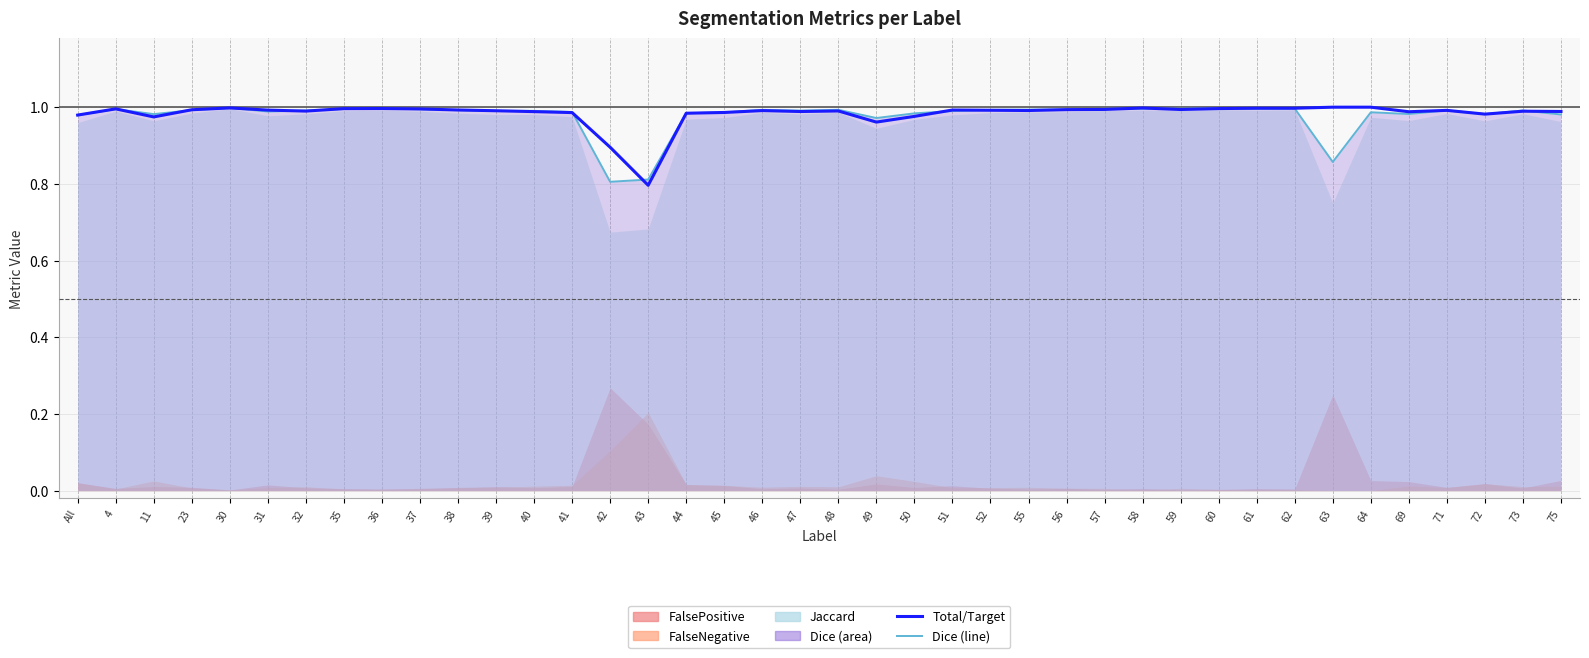

Between which two adjacent categories do Dice (line) and Total/Target first intersect?

All and 4